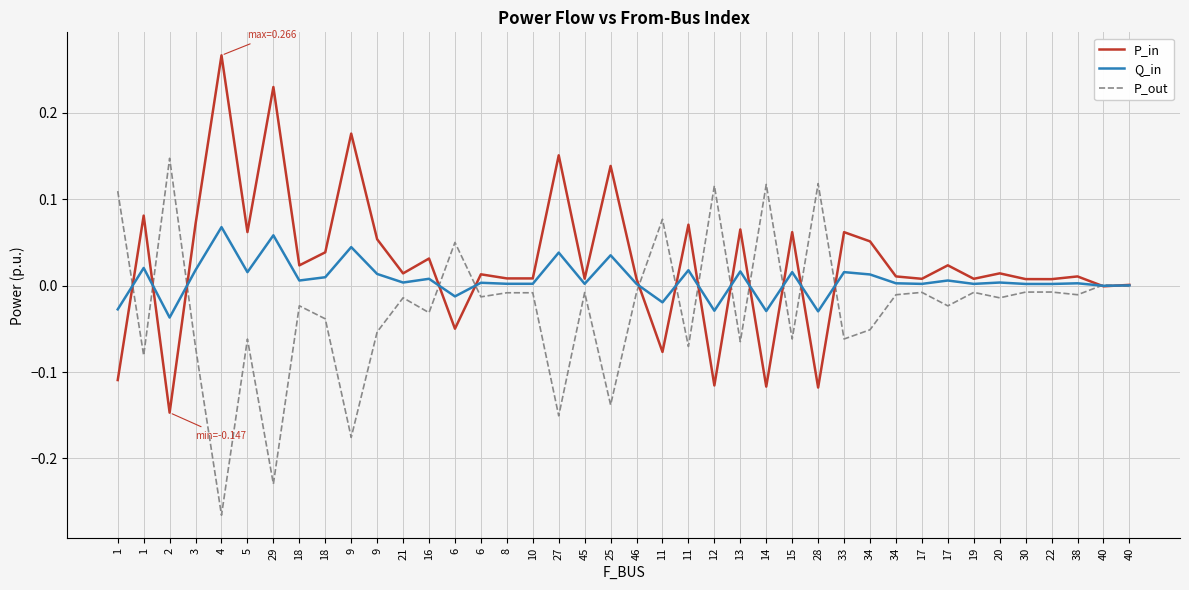

At which category does the chart reach its peak across all series?

4